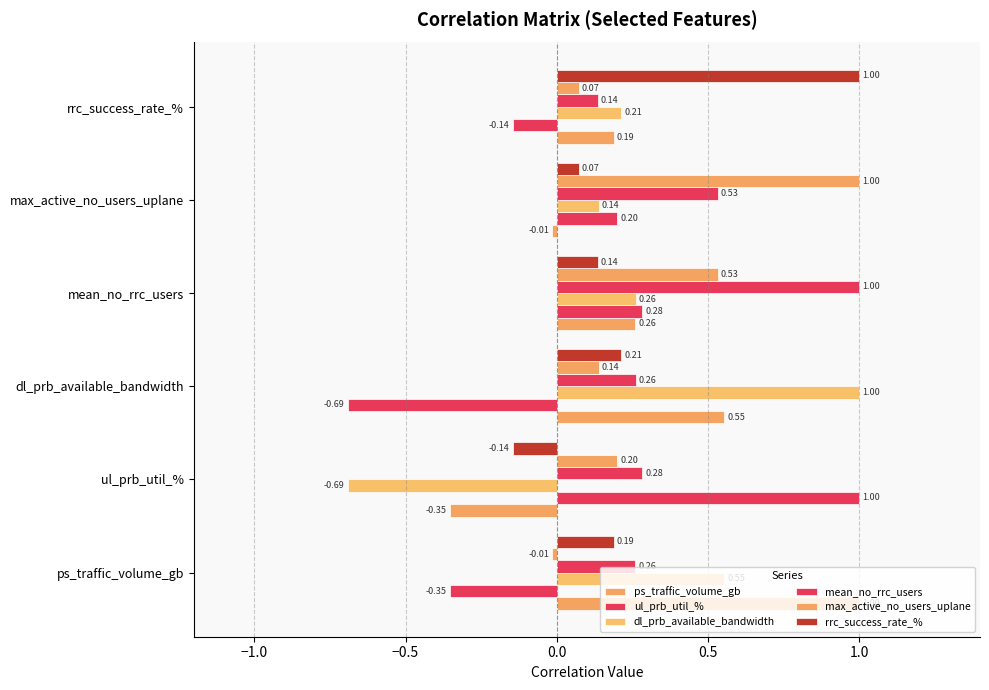

Count the number of data series in this chart.

6